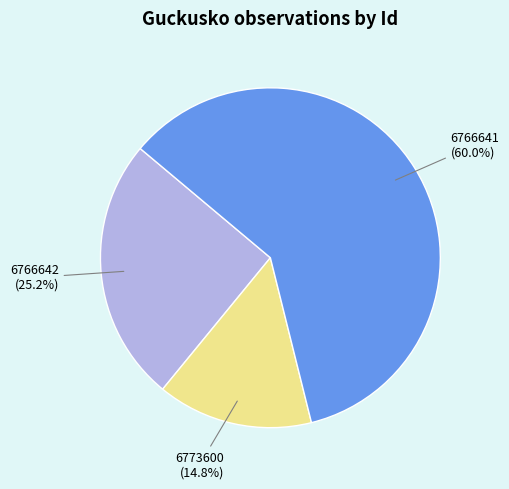

What is the largest slice in the pie chart?

6766641